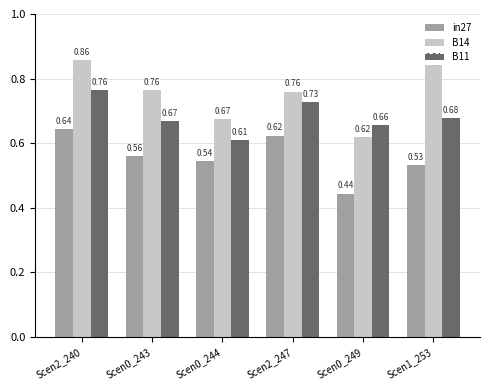

What is the difference between the highest and lowest values at Scen0_249?

0.2